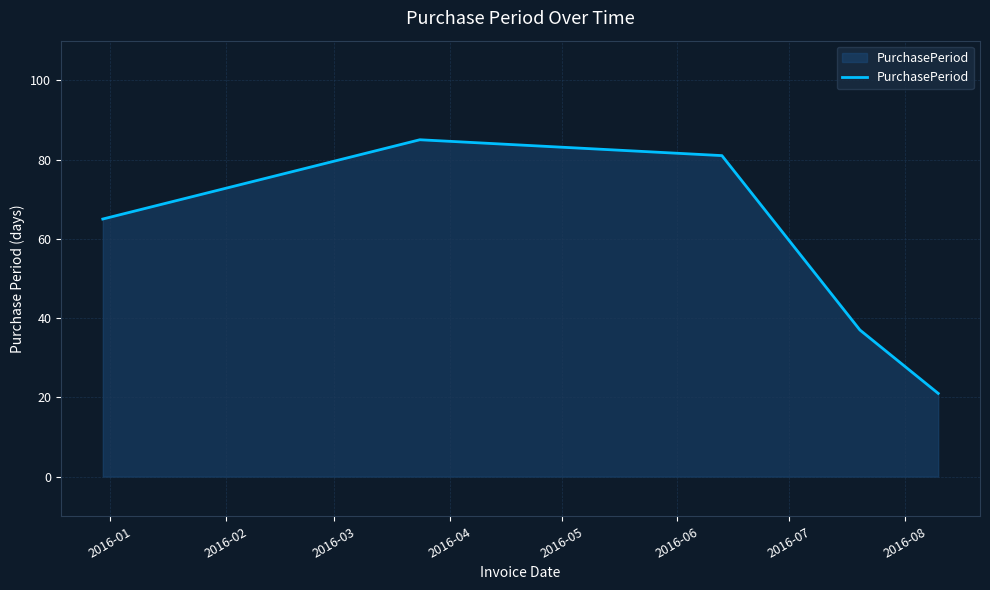

Reading left to right, what are all the values shown in this chart?

65	85	81	37	21